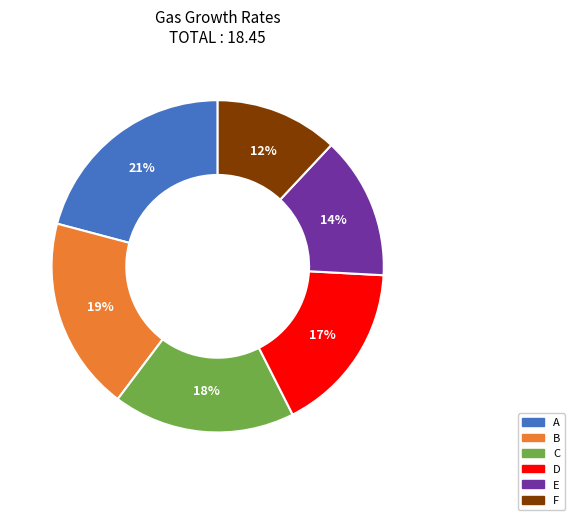

What percentage is the E slice, to the nearest percent?

14%